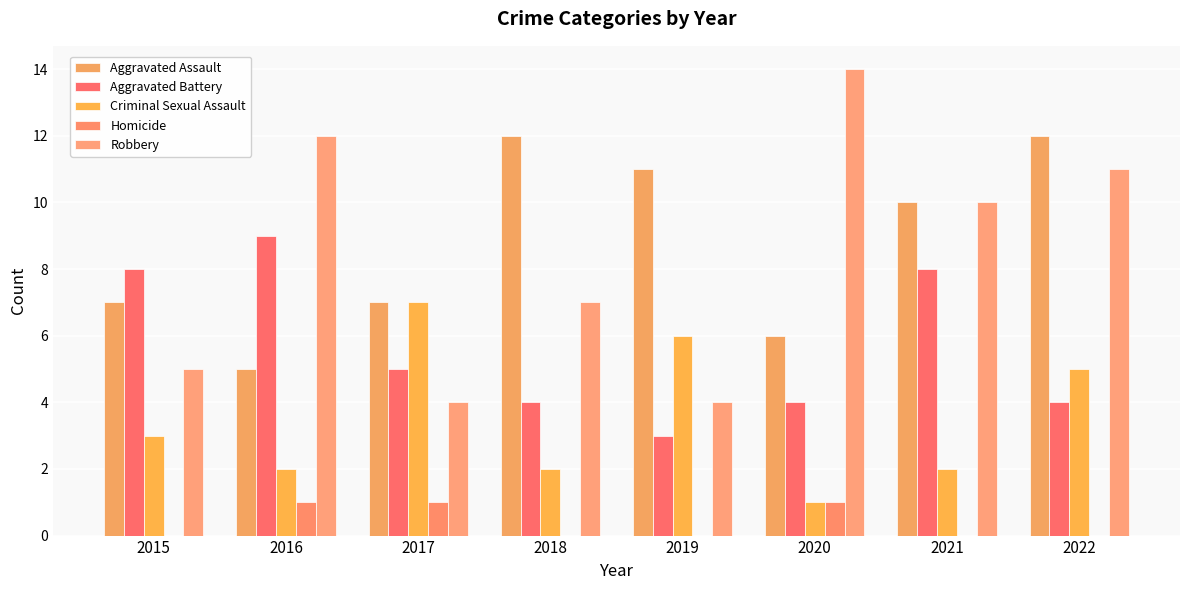

How many groups of bars are there?

8